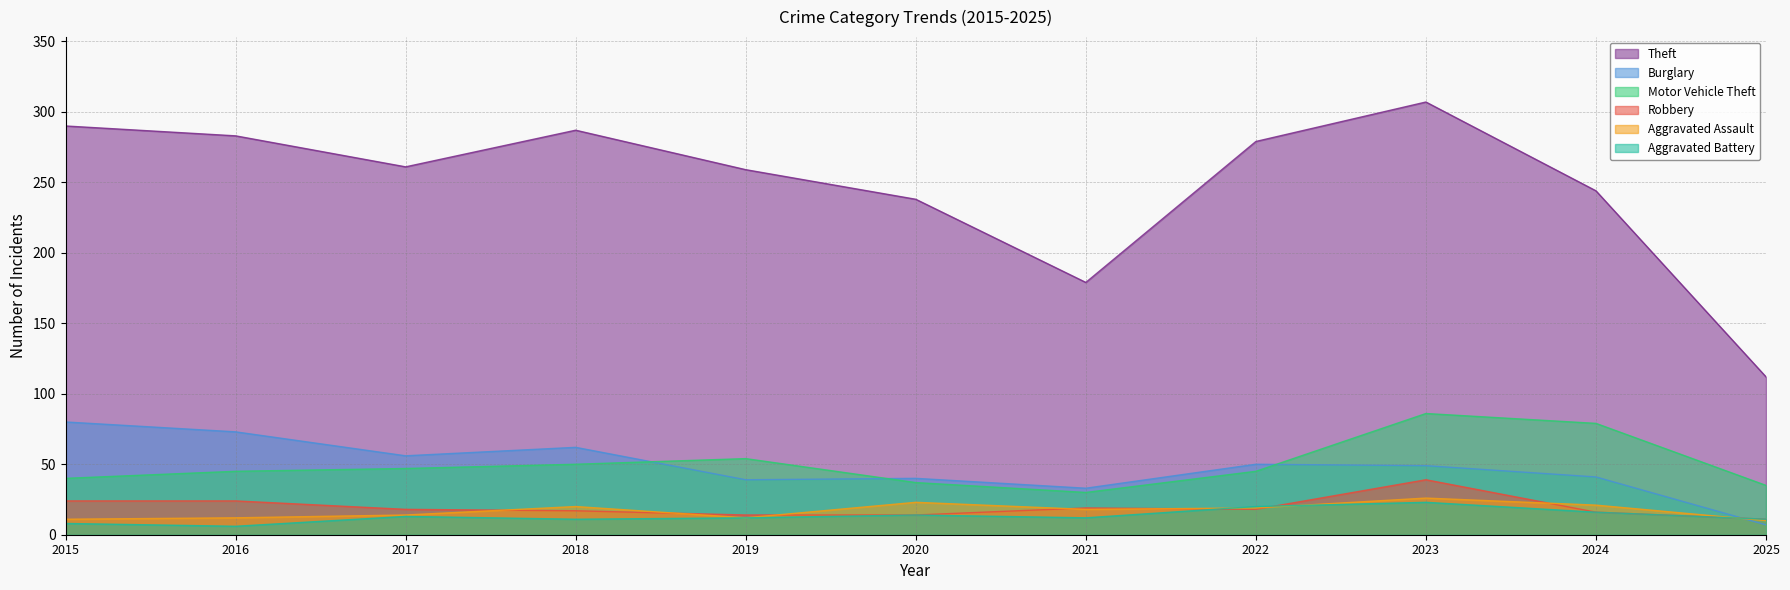

Reading left to right, extract all data points from this chart.

Theft: 290	283	261	287	259	238	179	279	307	244	112
Burglary: 80	73	56	62	39	40	33	50	49	41	7
Motor Vehicle Theft: 40	45	47	50	54	37	30	45	86	79	35
Robbery: 24	24	18	17	14	14	19	18	39	16	11
Aggravated Assault: 11	12	14	20	12	23	18	19	26	21	10
Aggravated Battery: 8	6	13	11	12	14	12	20	23	16	11